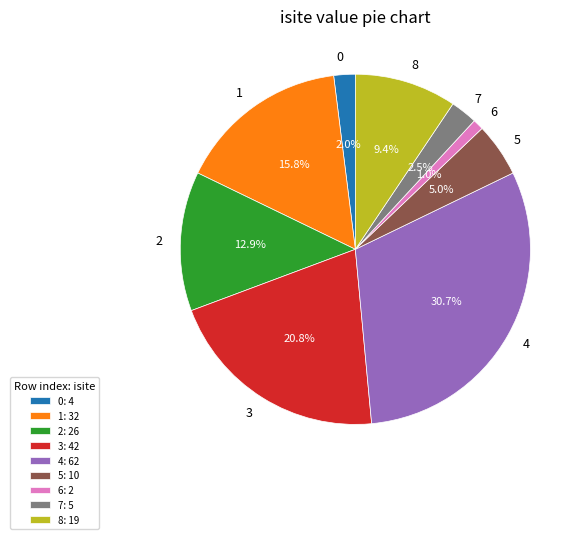

How many slices are in this pie chart?

9